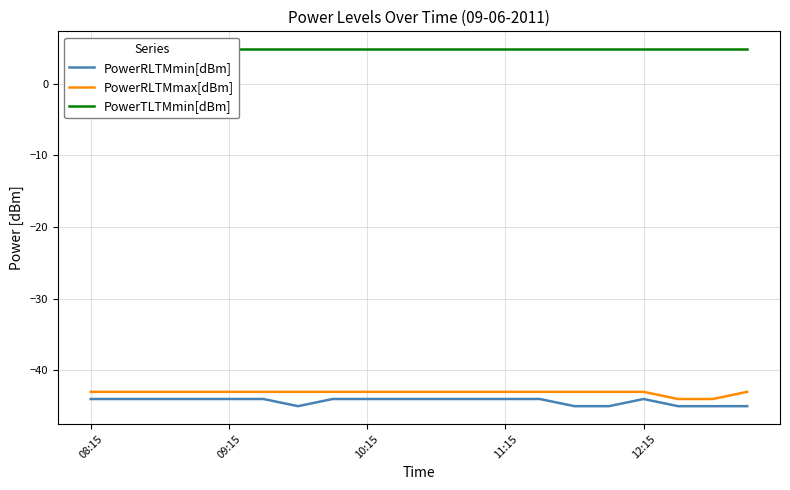

Does the chart display data point markers on the line(s)?

No